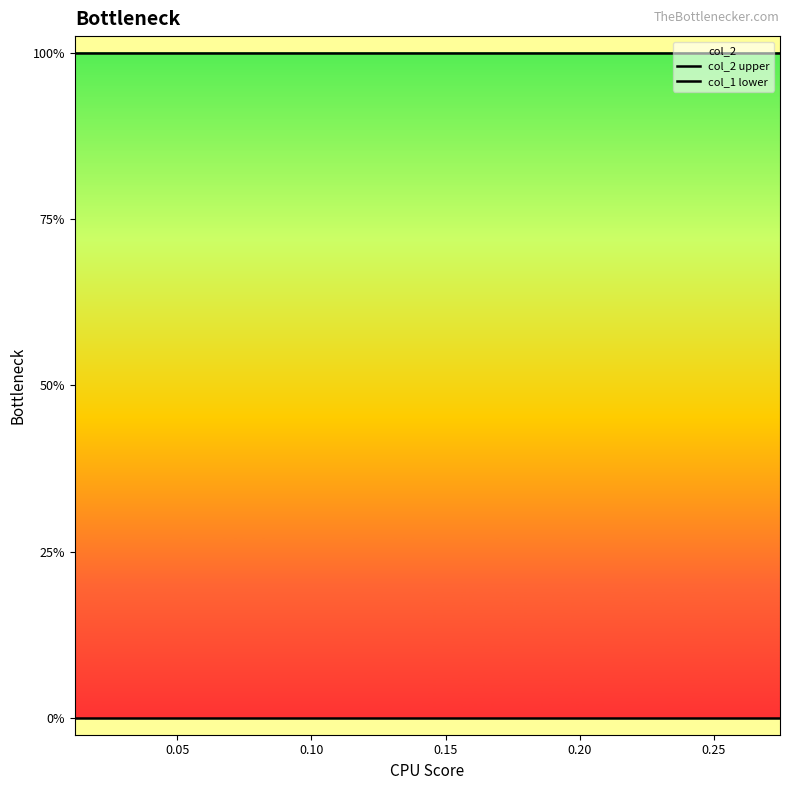

Is it true that col_2 upper equals 1 at 0.25?

True